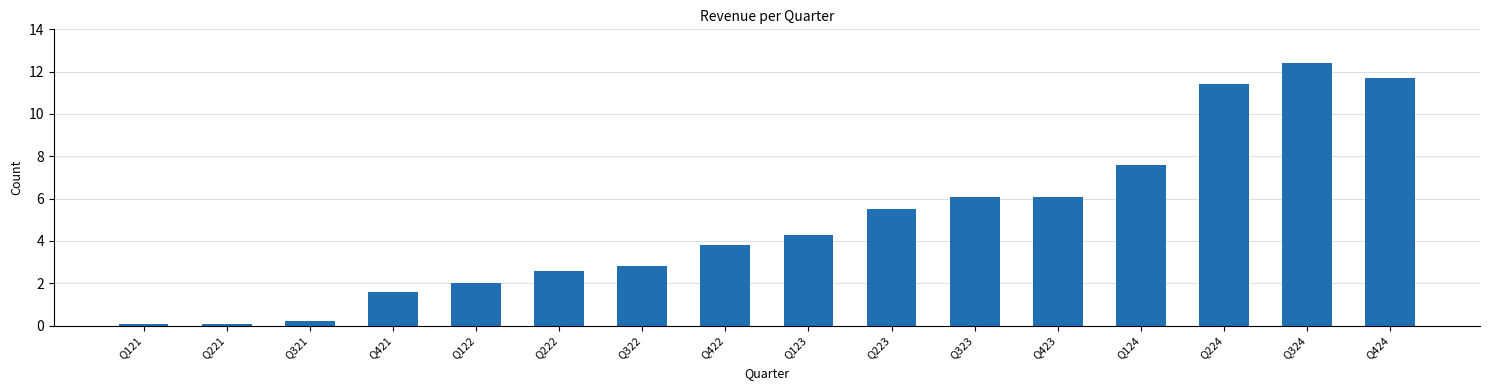

Reading left to right, transcribe all the data shown in this chart.

0.1	0.1	0.2	1.6	2.0	2.6	2.8	3.8	4.3	5.5	6.1	6.1	7.6	11.4	12.4	11.7